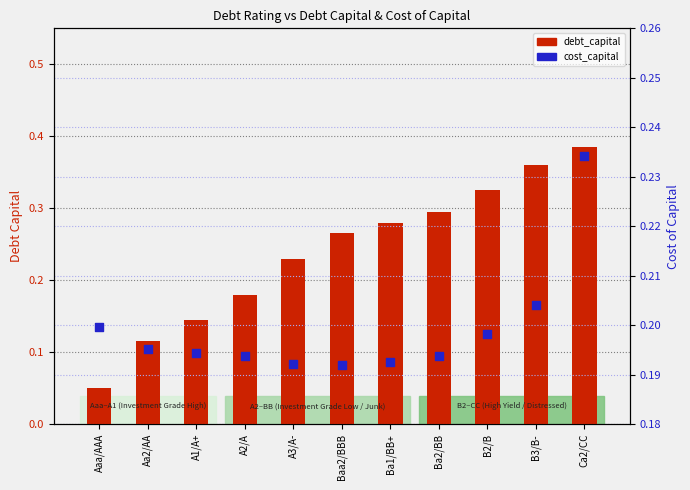

Is the value of debt_capital at Ba2/BB greater than the value of cost_capital at Ba1/BB+?

Yes